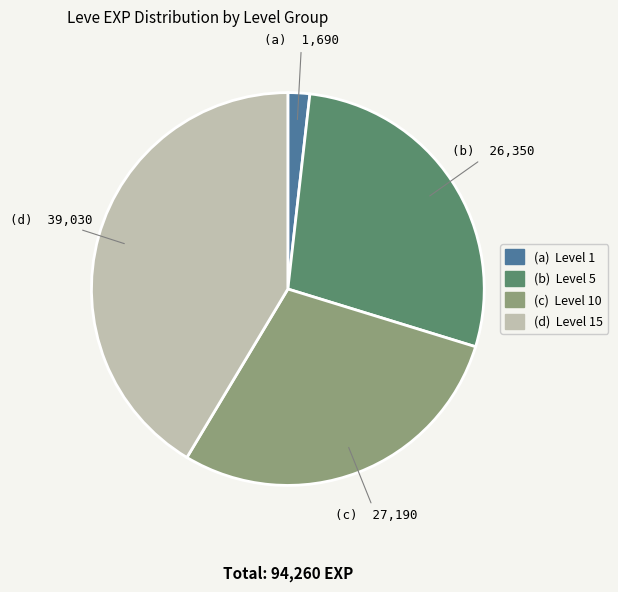

How many segments does this pie chart have?

4